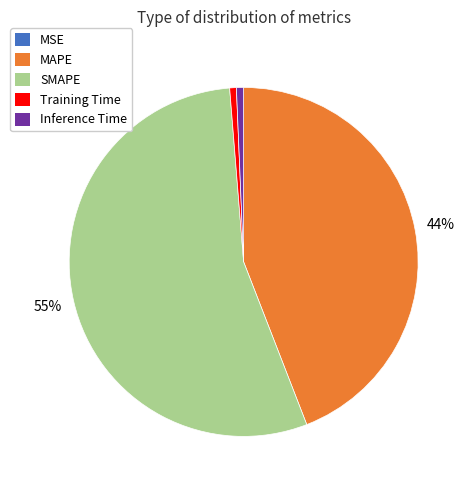

What is the largest slice in the pie chart?

SMAPE